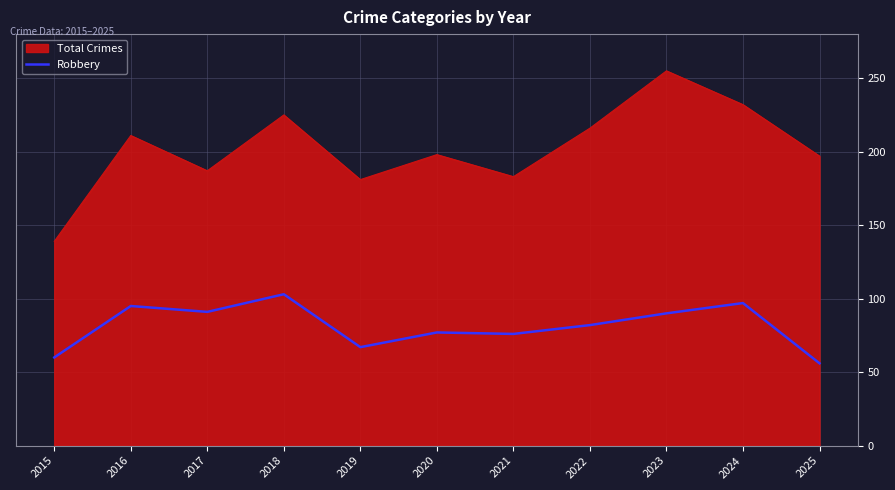

Which category has the highest value in the Robbery series?

2018